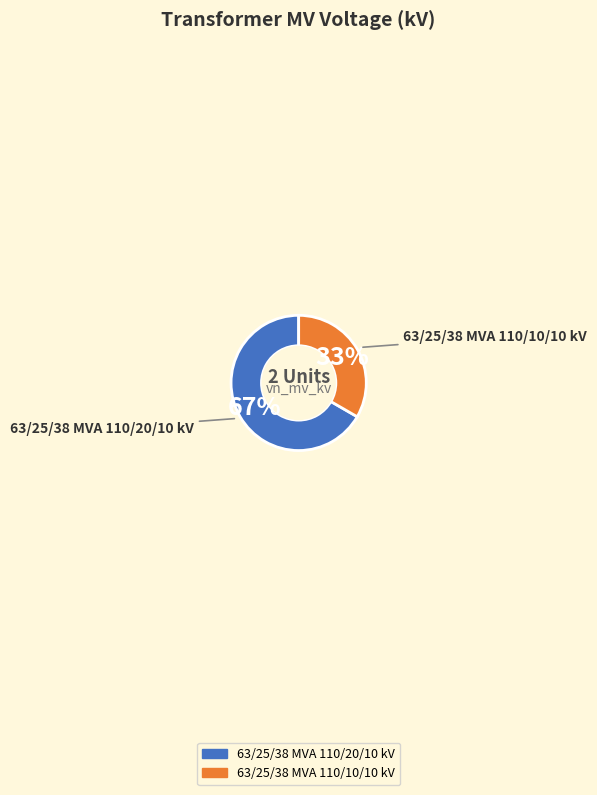

Which has a higher value, 63/25/38 MVA 110/20/10 kV or 63/25/38 MVA 110/10/10 kV?

63/25/38 MVA 110/20/10 kV